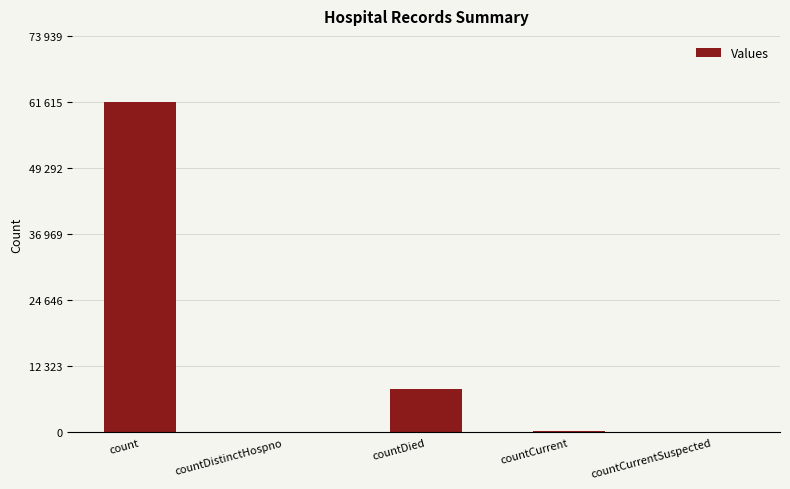

What position from the left is count?

1